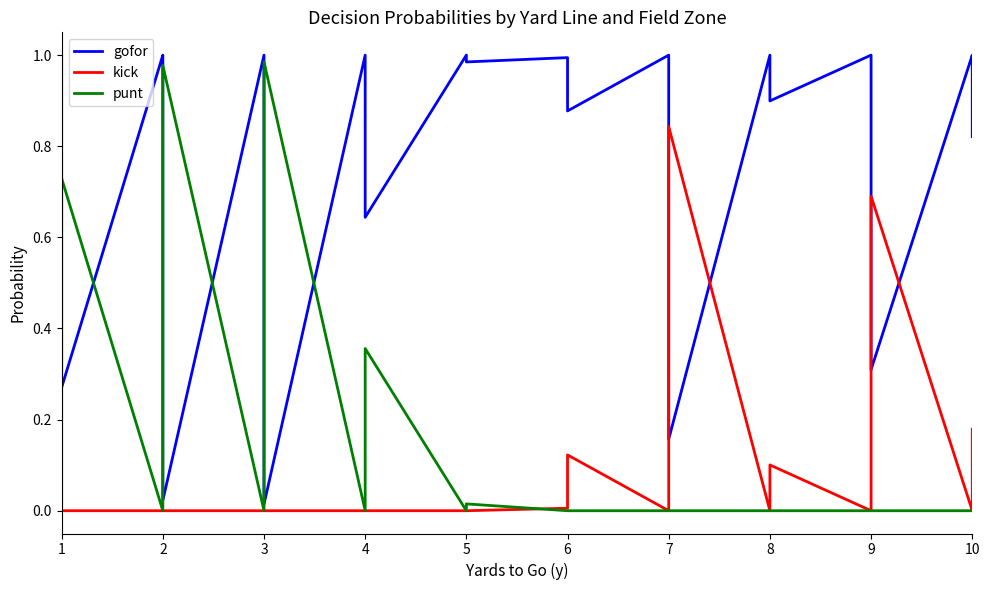

Which series has the largest range (max minus min)?

gofor